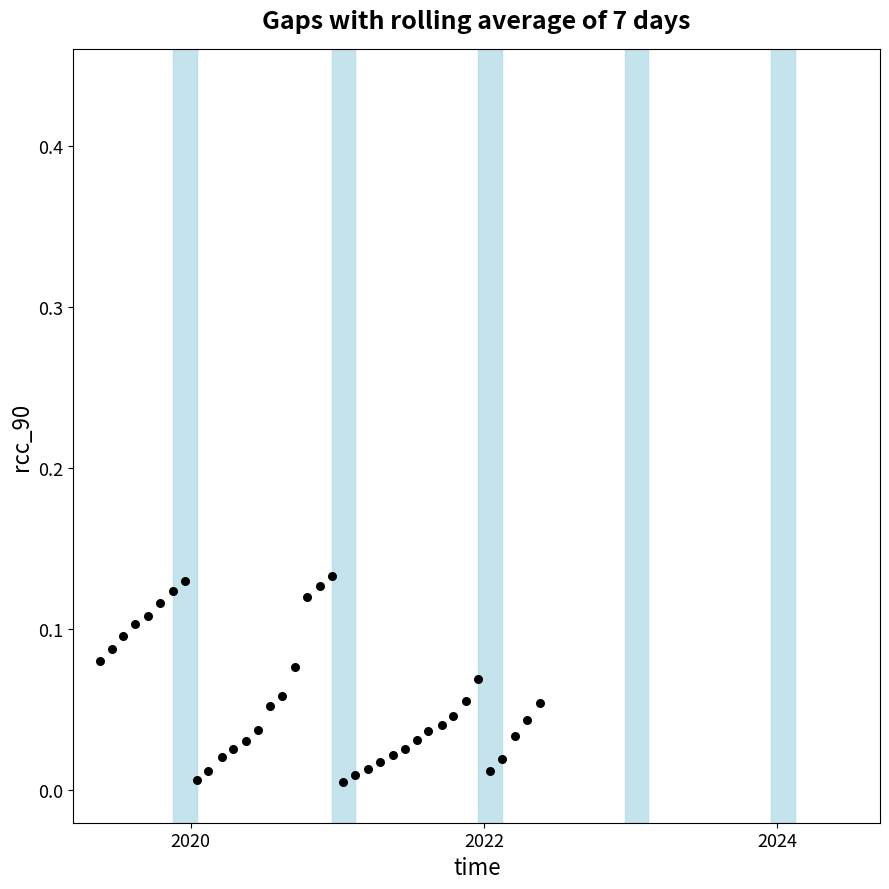

What is the range of X values (max minus min)?

3.0